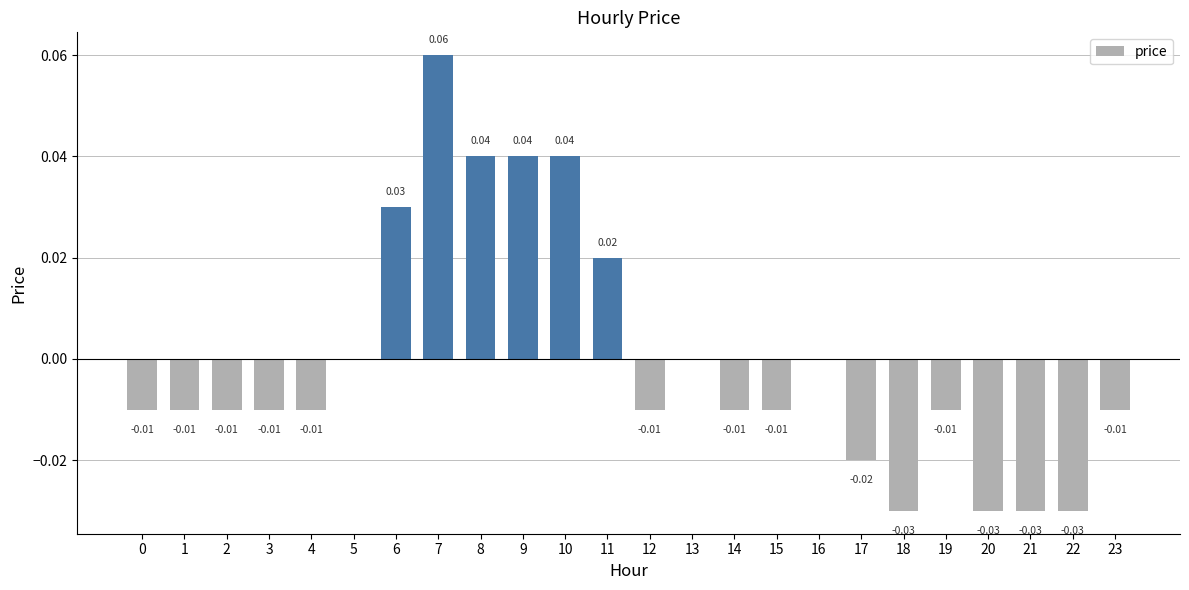

List the labels in order of value, smallest first.

18, 20, 21, 22, 17, 0, 1, 2, 3, 4, 12, 14, 15, 19, 23, 5, 13, 16, 11, 6, 8, 9, 10, 7